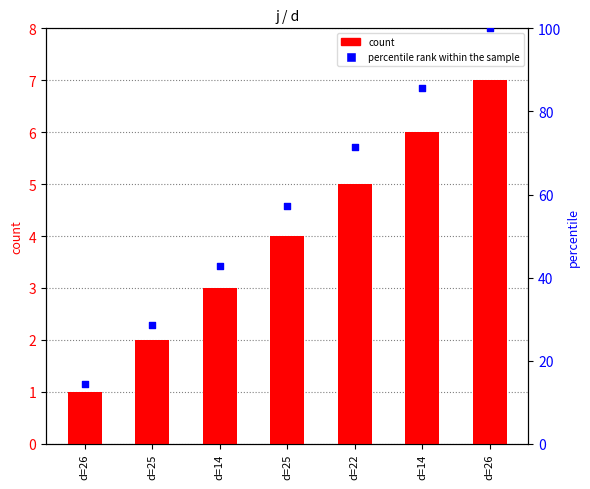

Which series contains the highest Y value?

percentile rank within the sample